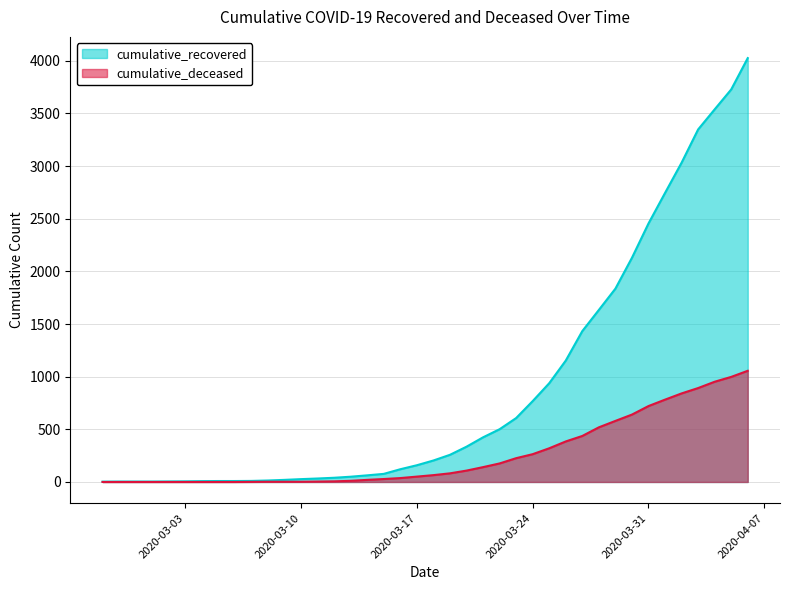

Where does the cumulative_deceased series first go above 65?

2020-03-19